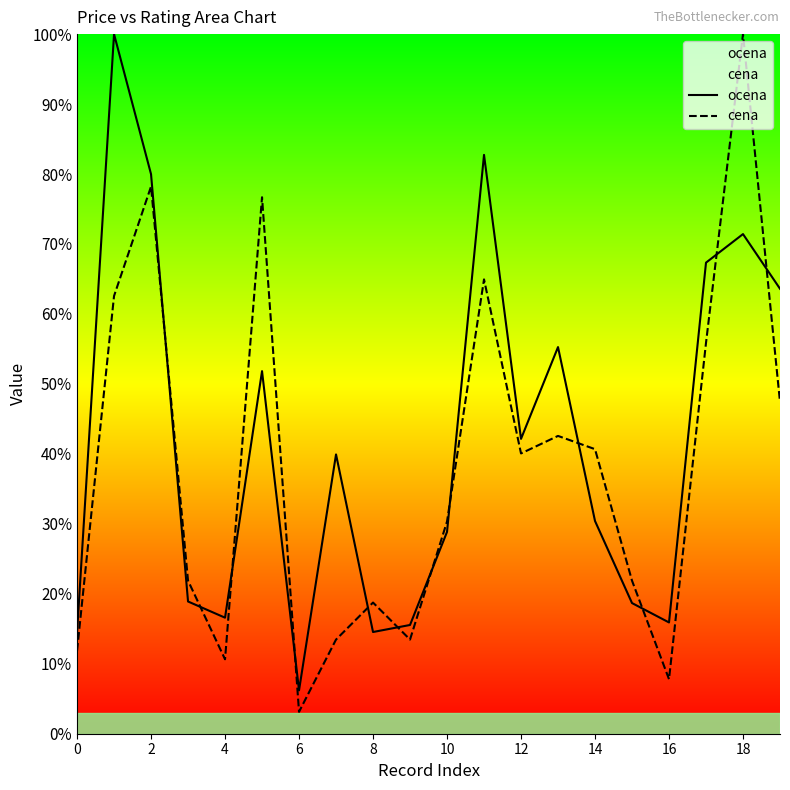

How many times do ocena and cena cross each other?

12